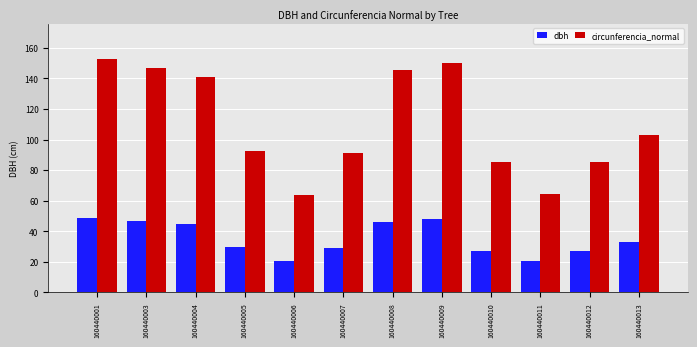

True or false: dbh has a value of 46.2 at 160440008.

True